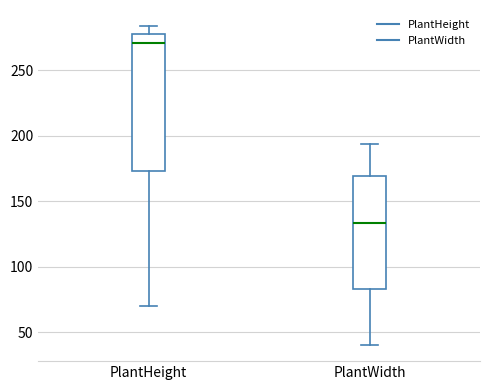

Which box has the highest median line?

PlantHeight